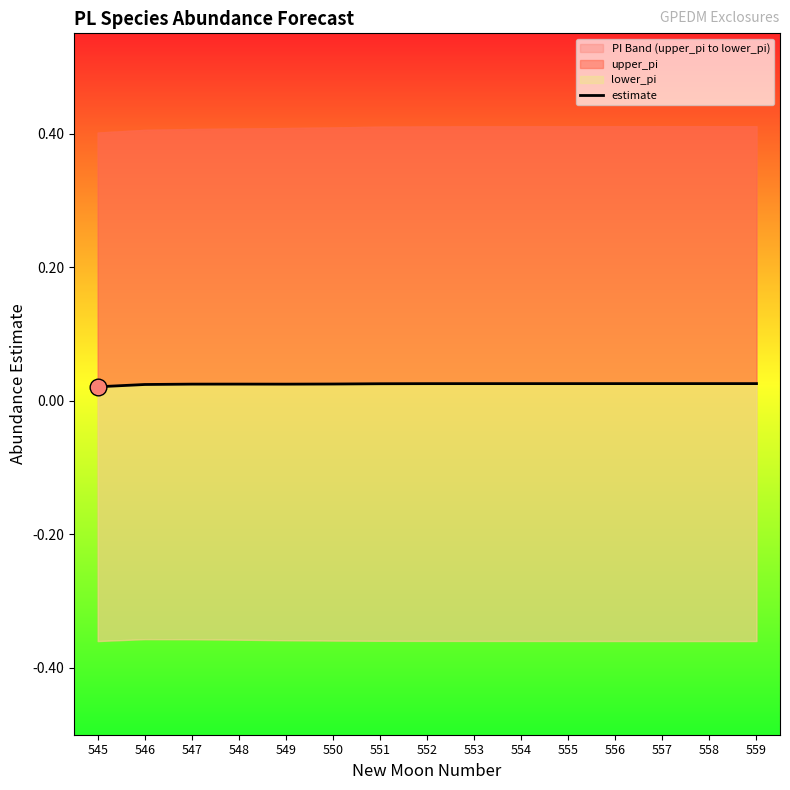

List the labels in order of value, largest first.

559, 558, 557, 556, 554, 555, 553, 552, 551, 550, 548, 547, 549, 546, 545